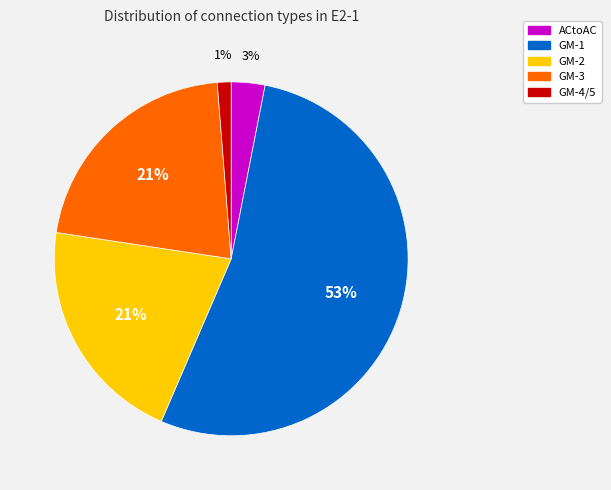

Does any single category account for the majority?

Yes